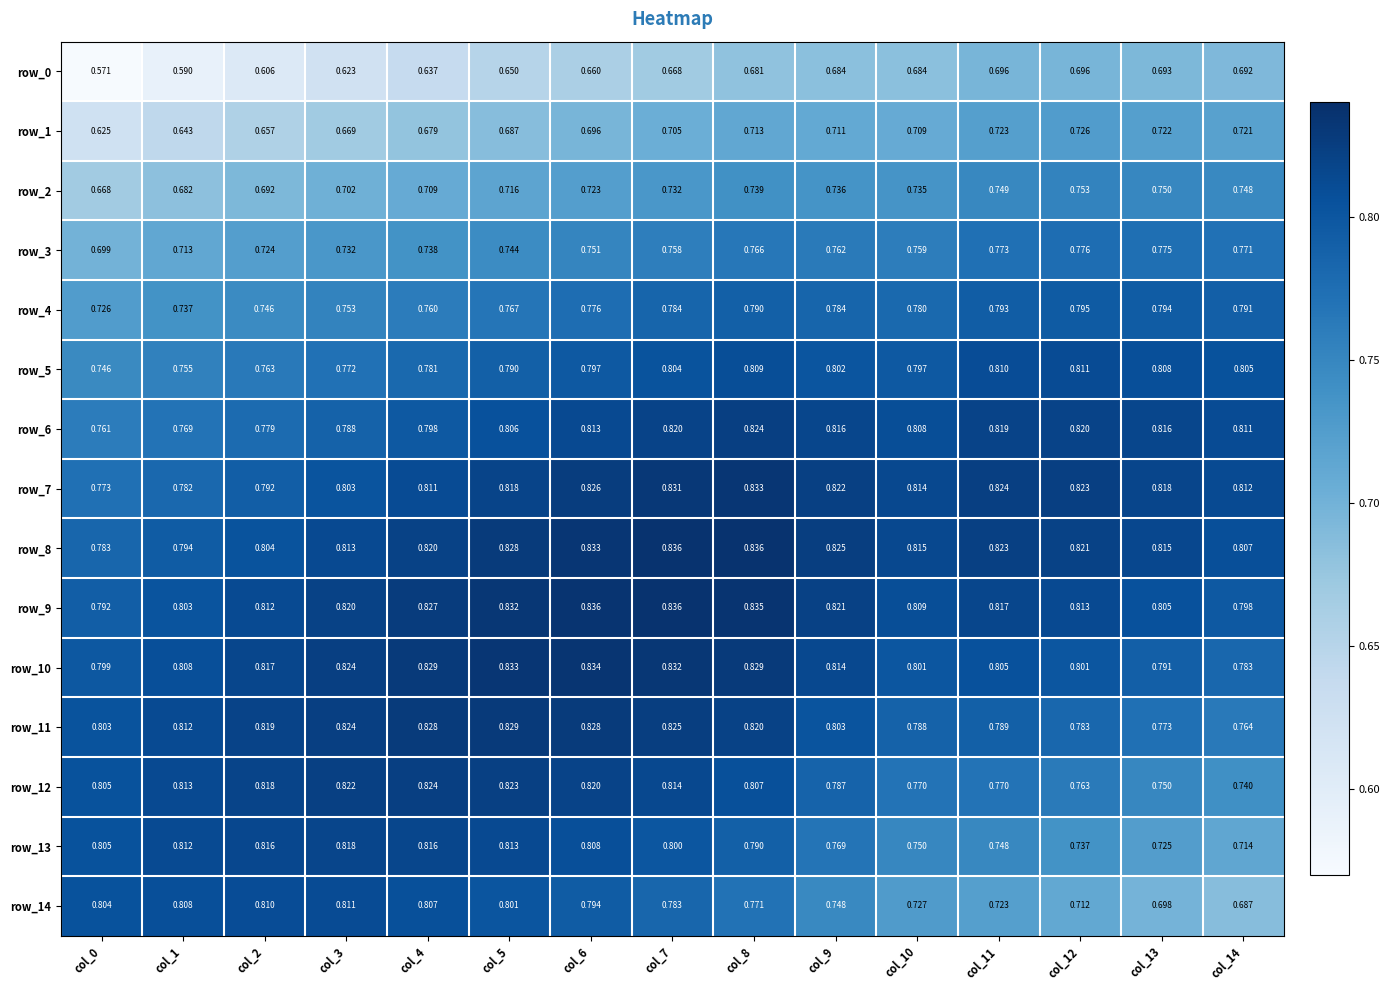

Is the value of row_8 at col_5 greater than the value of row_9 at col_8?

No